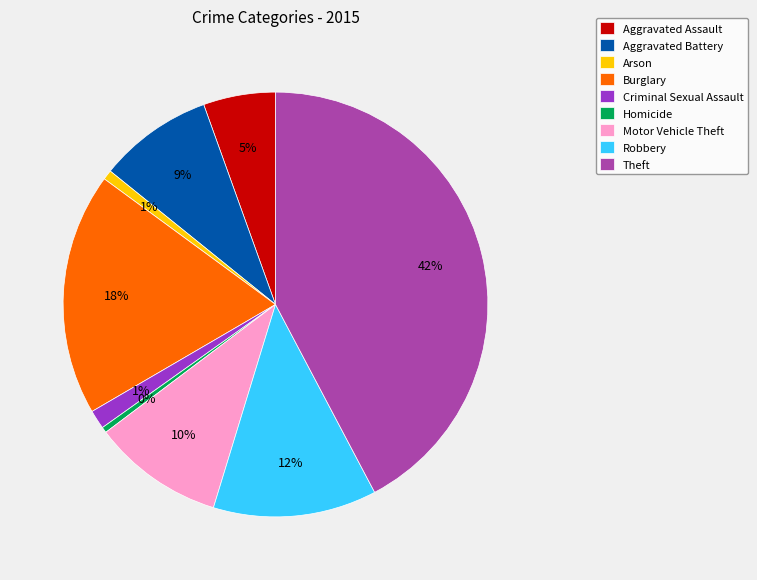

Is Theft the majority of the pie?

No